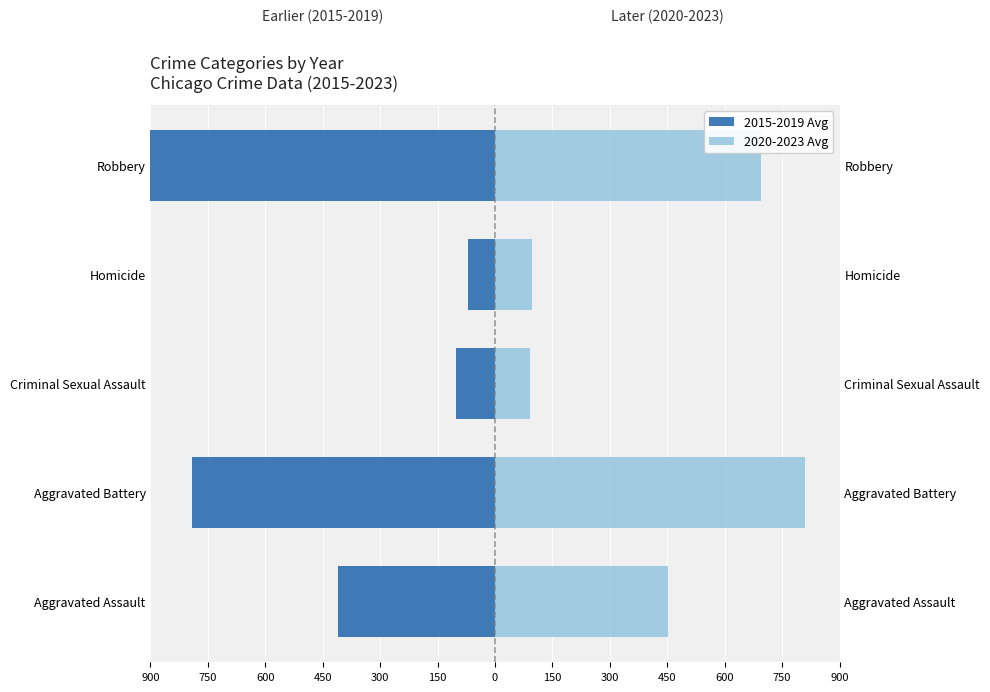

Reading right to left, list all the values displayed in this chart.

2015-2019 Avg: -900.0	-71.7	-101.7	-792.7	-409.2
2020-2023 Avg: 695.6	96.6	90.8	808.8	452.1